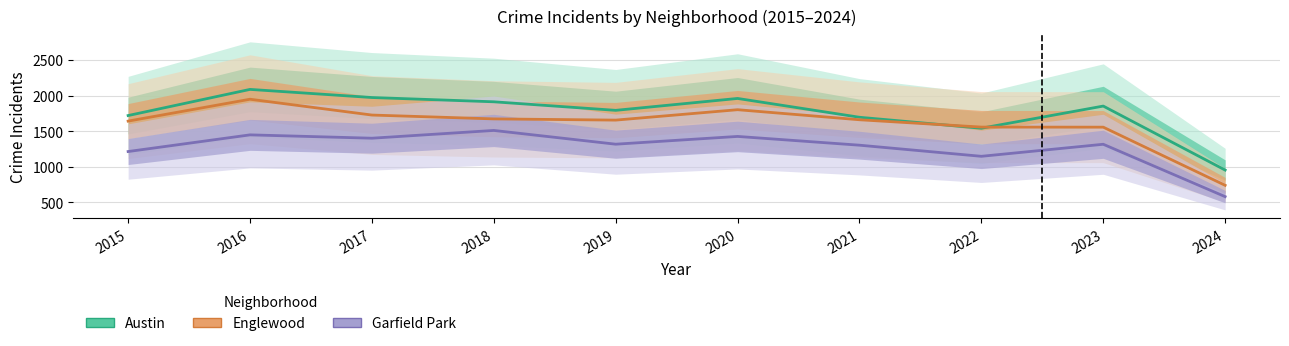

What is the sum of the Englewood values at 2016 and 2019?

3603